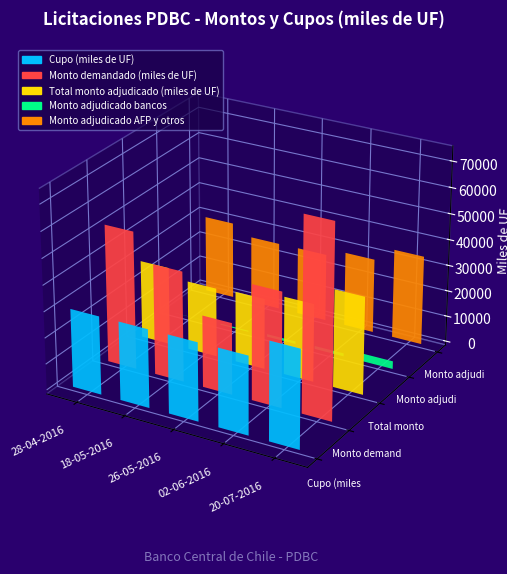

What are all the series names shown in the legend?

Cupo (miles de UF), Monto demandado (miles de UF), Total monto adjudicado (miles de UF), Monto adjudicado bancos, Monto adjudicado AFP y otros